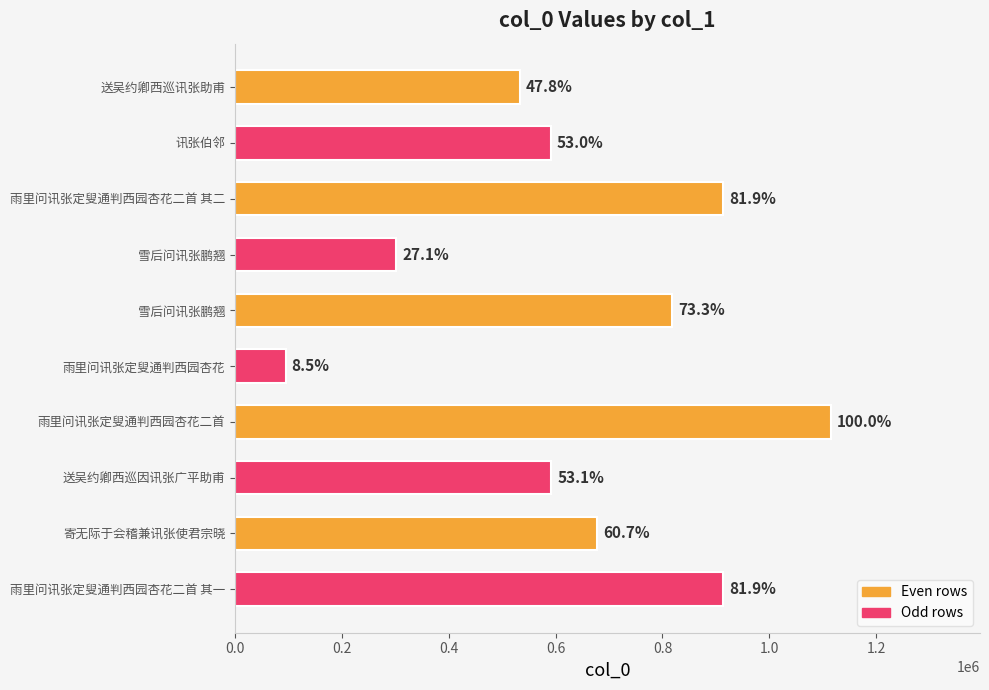

Are the bars horizontal?

Yes